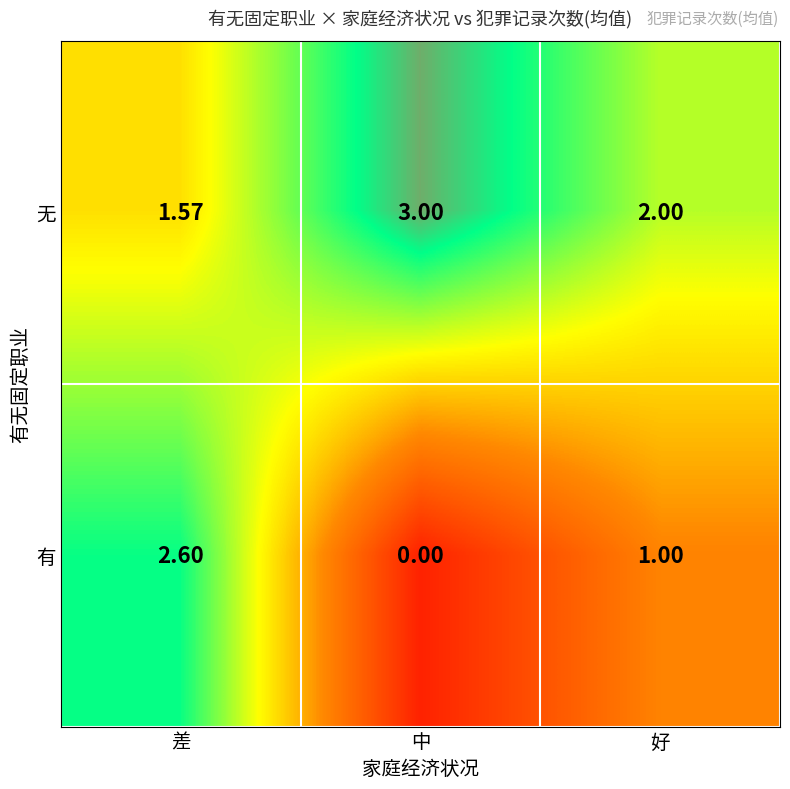

At which label does 无 first exceed 2?

中